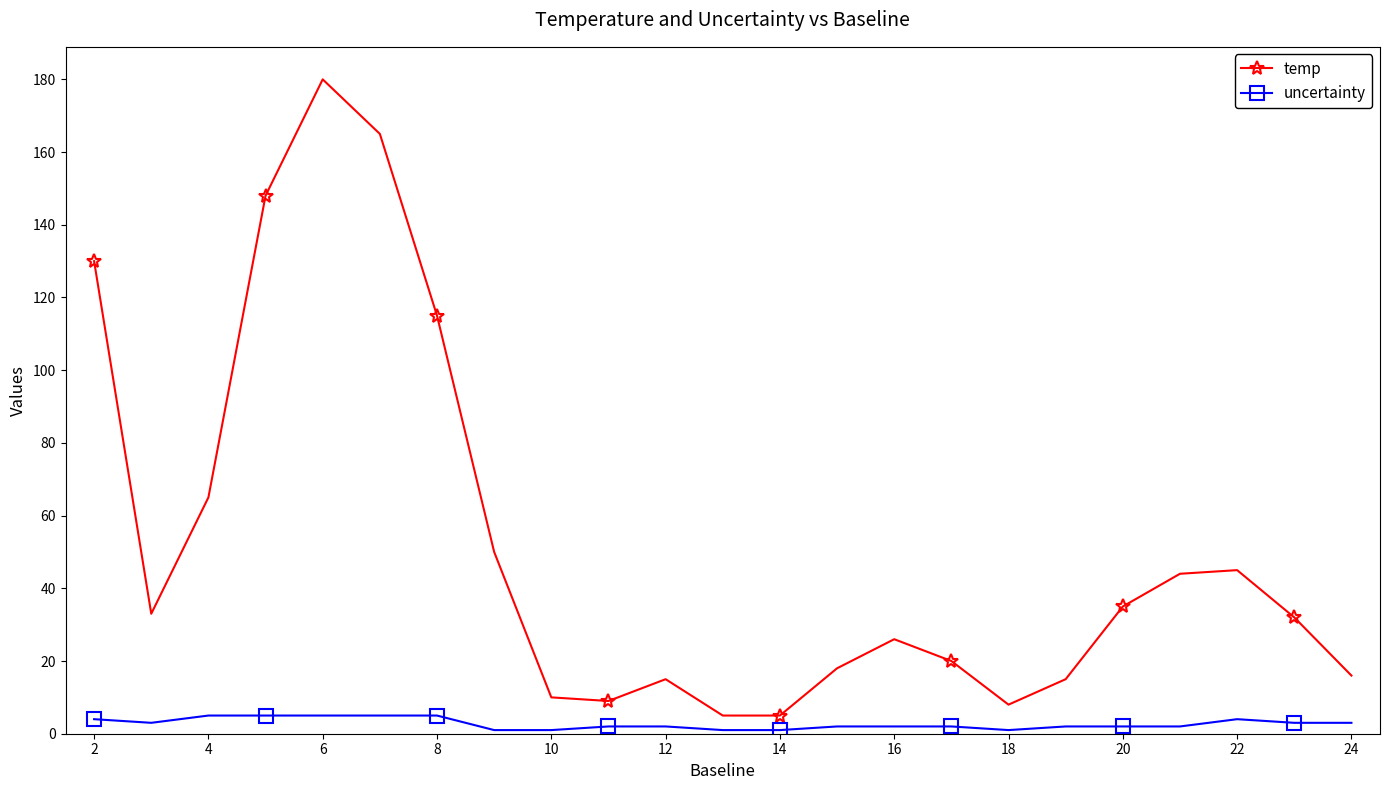

List the series in order of their peak value, lowest first.

uncertainty, temp